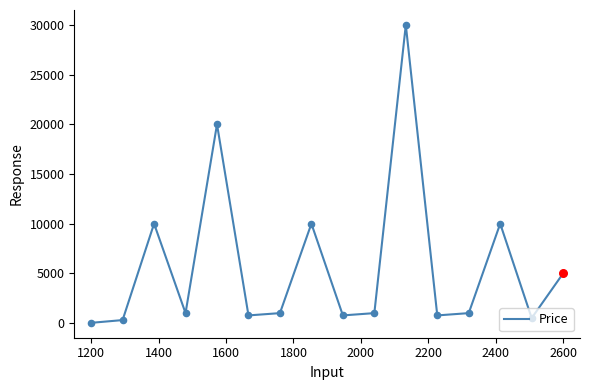

What is the greatest value displayed?

30000